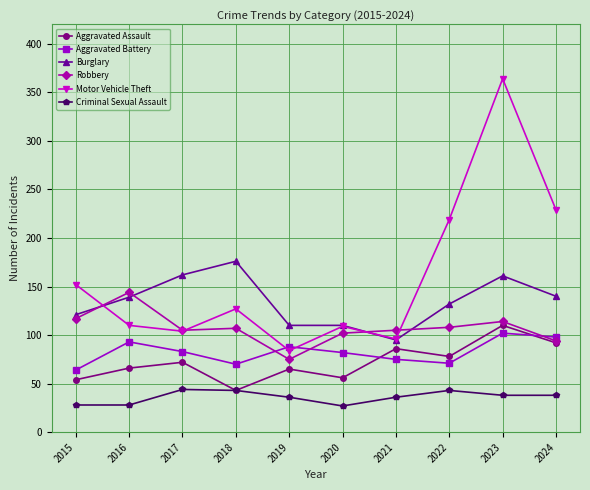

Which series changed the most between 2020 and 2024?

Motor Vehicle Theft